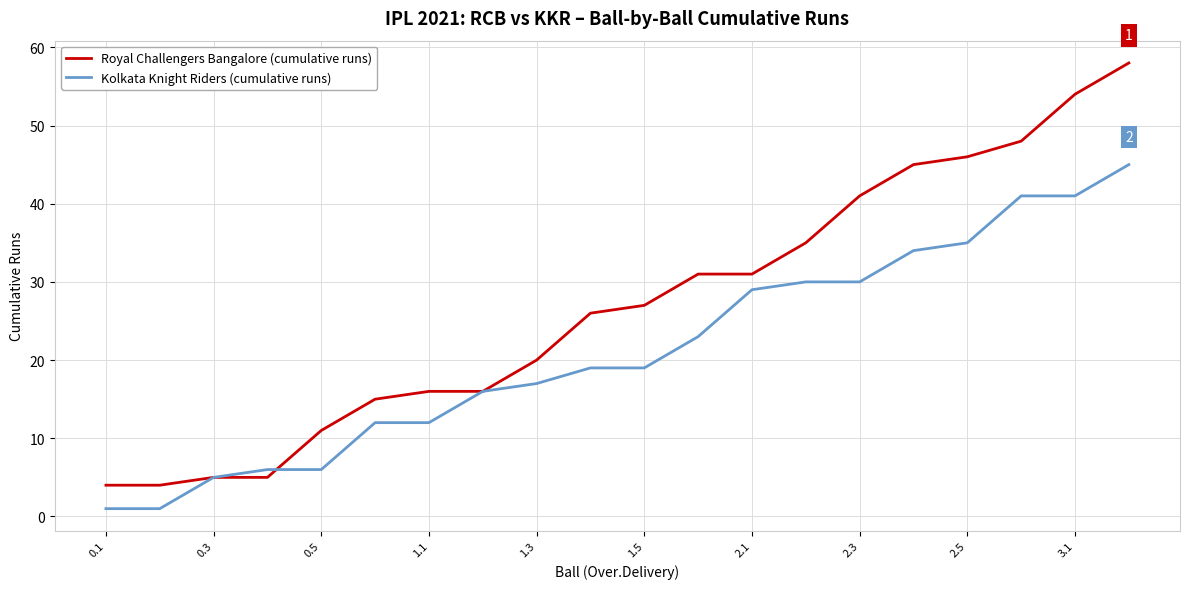

What is the minimum value for Royal Challengers Bangalore (cumulative runs)?

4